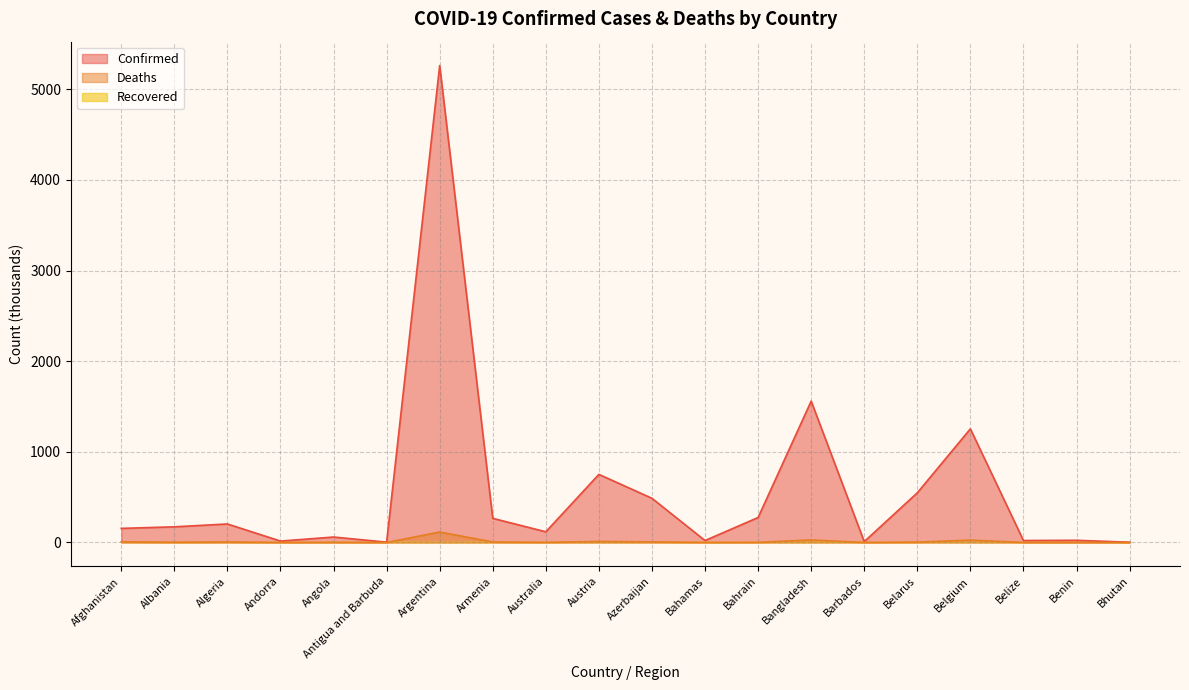

How many lines are shown in the chart?

3